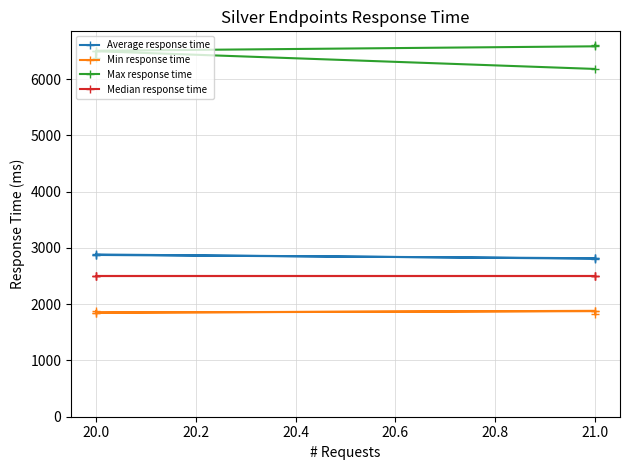

What is the average value of the Min response time series?

1860